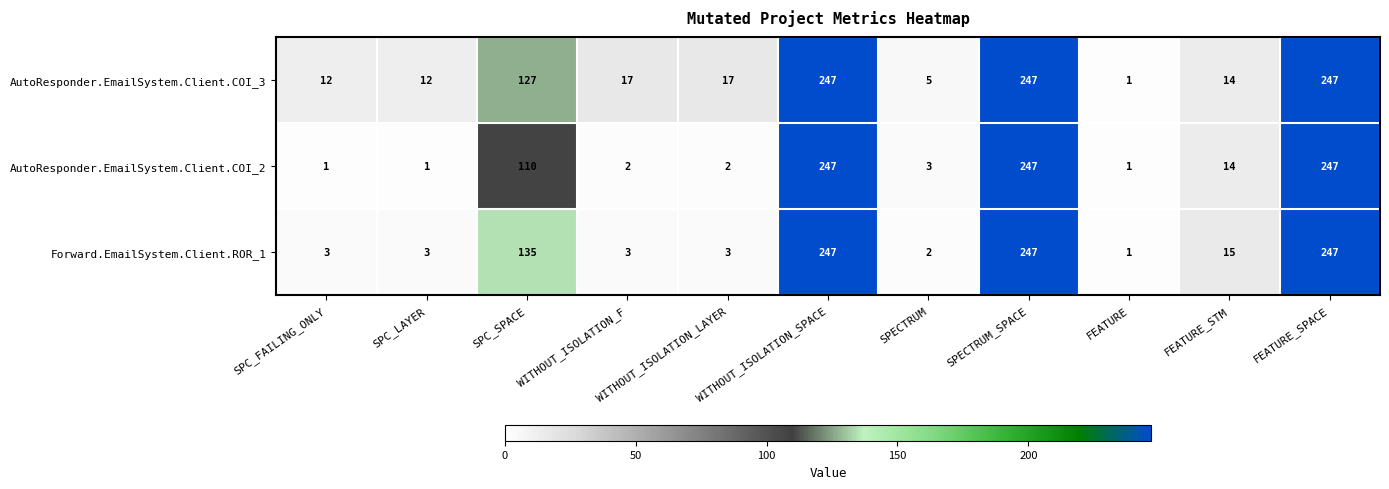

What is the sum of all AutoResponder.EmailSystem.Client.COI_3 values?

946